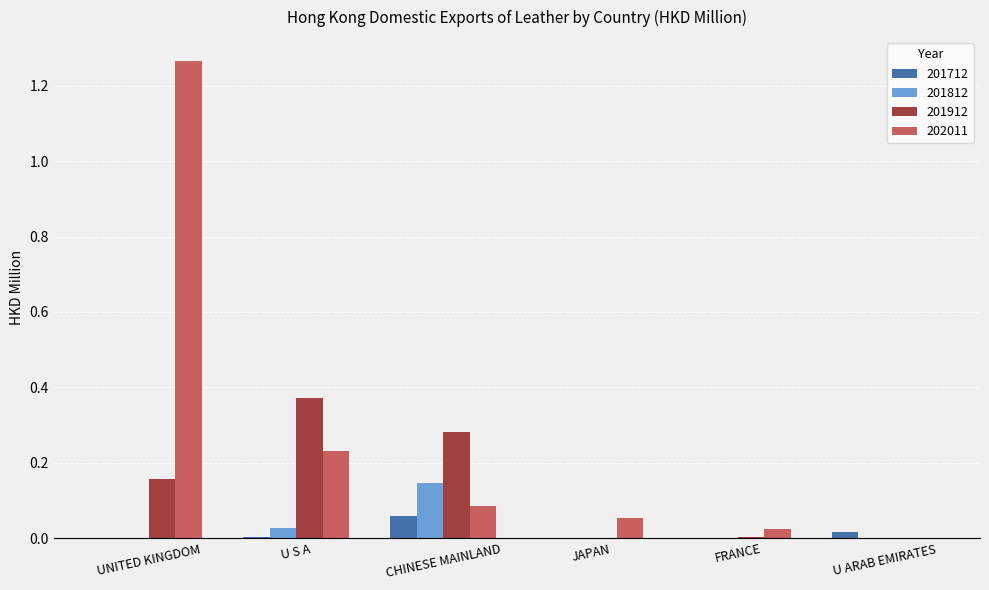

The 202011 series shows -0.5 at U ARAB EMIRATES. True or false?

False